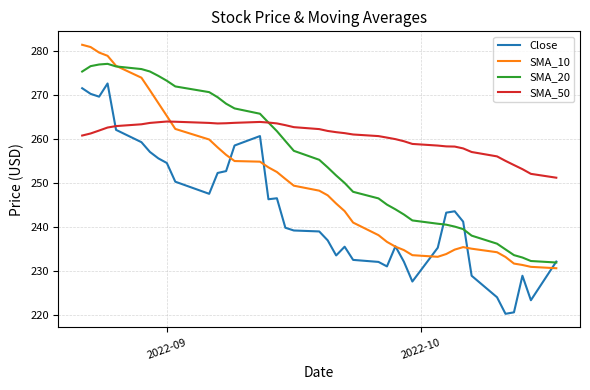

What is the minimum value shown in the chart?

220.3